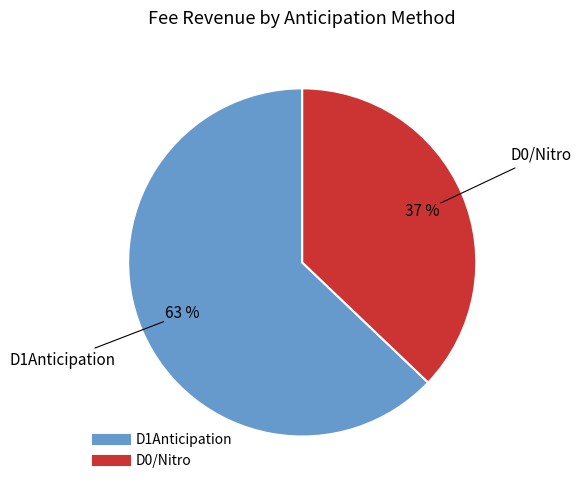

How many slices are in this pie chart?

2